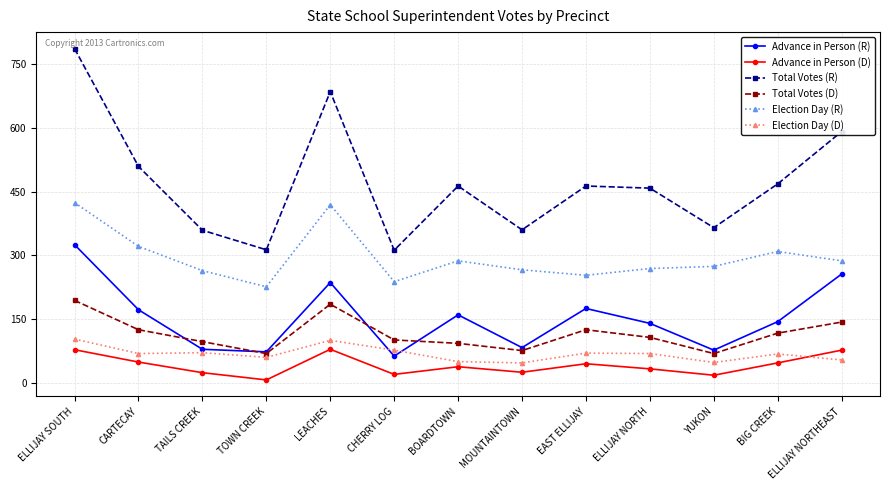

What is the difference between the second highest and second lowest values in the Election Day (R) series?

181